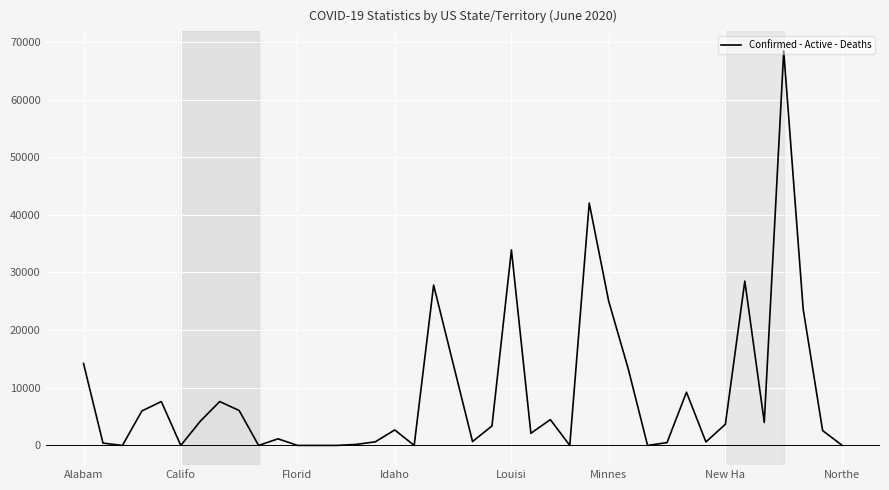

What is the maximum value shown in the chart?

68399